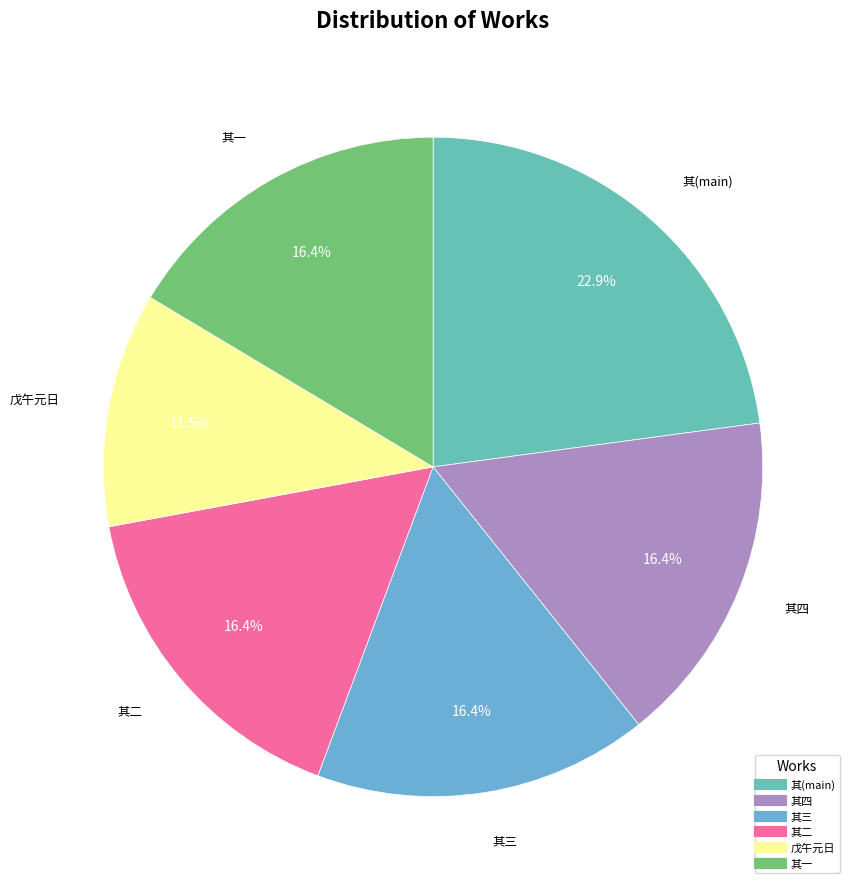

How many segments does this pie chart have?

6